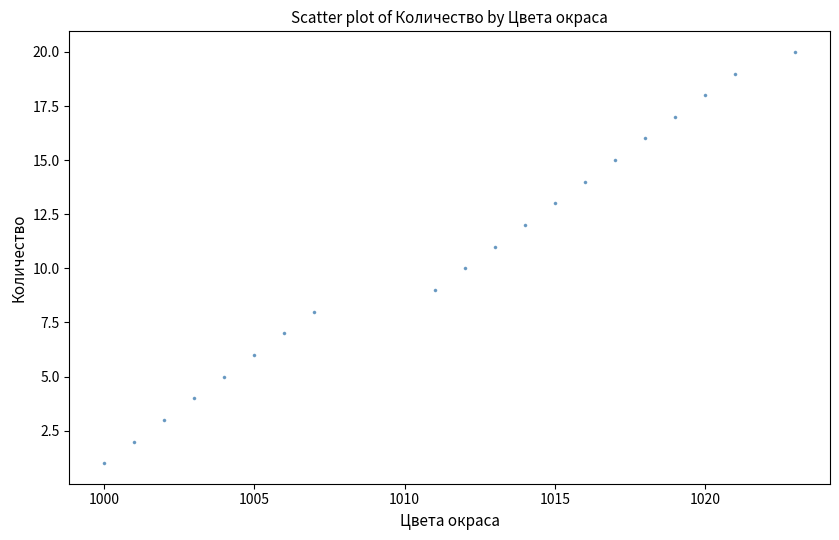

What is the range of X values (max minus min)?

23